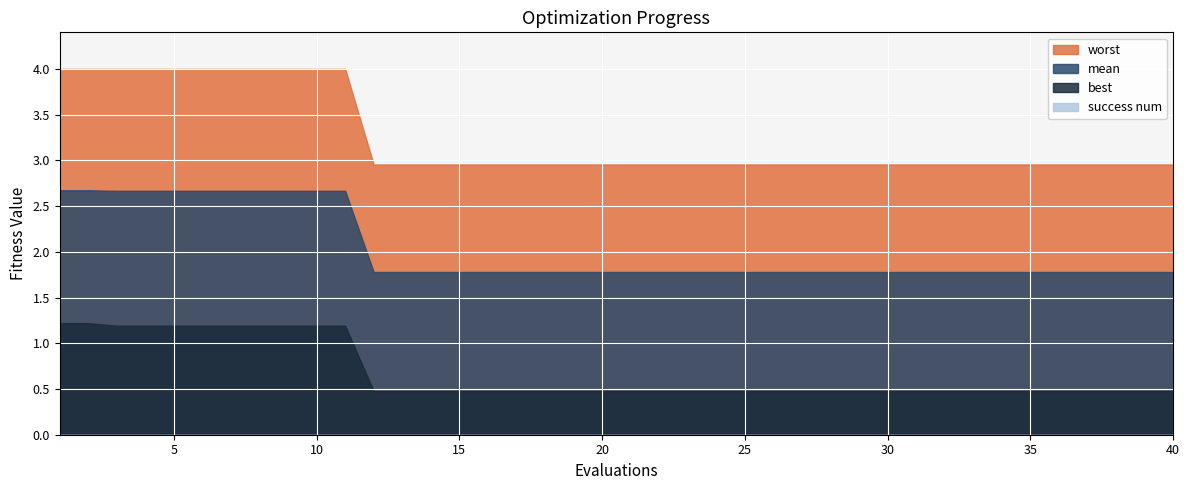

True or false: mean has more than 1 points higher than both neighbors.

False